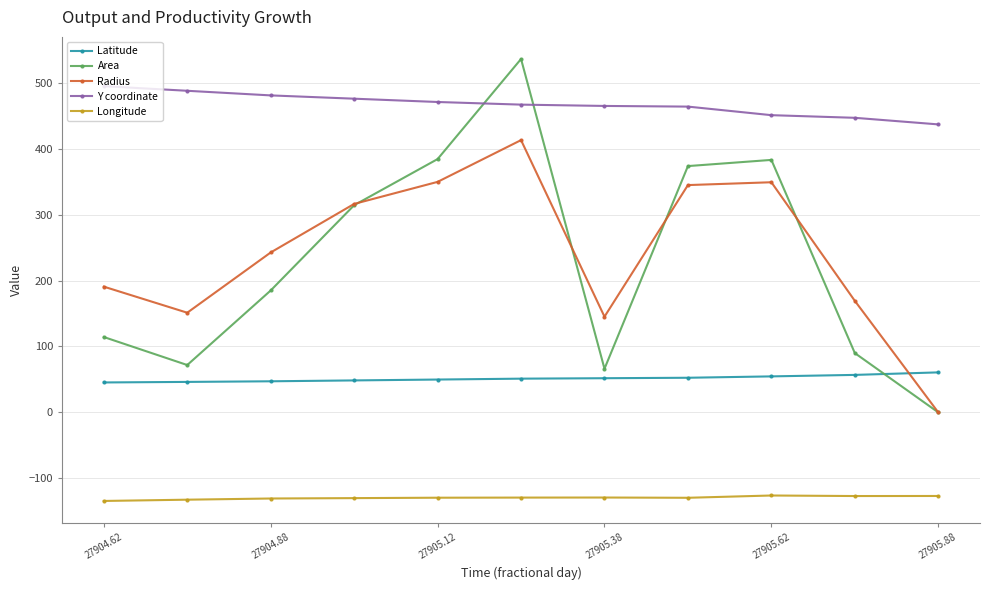

True or false: Area has more than 0 interior local peaks.

True